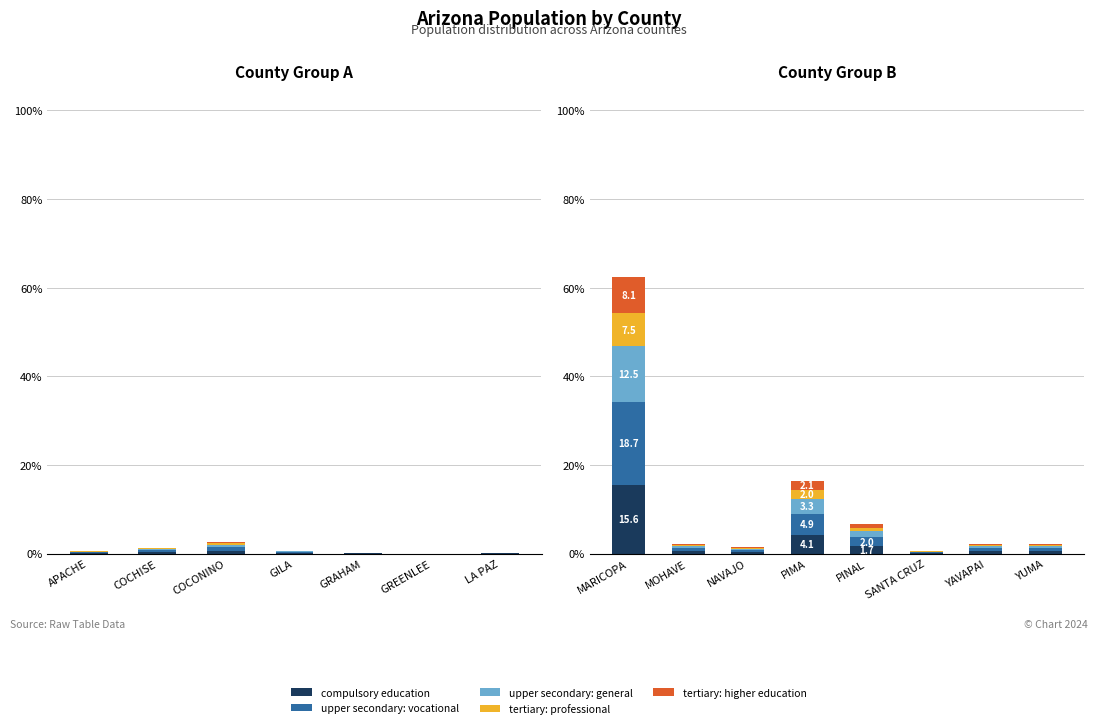

True or false: upper secondary: general has a value of 0.5 at NAVAJO.

False